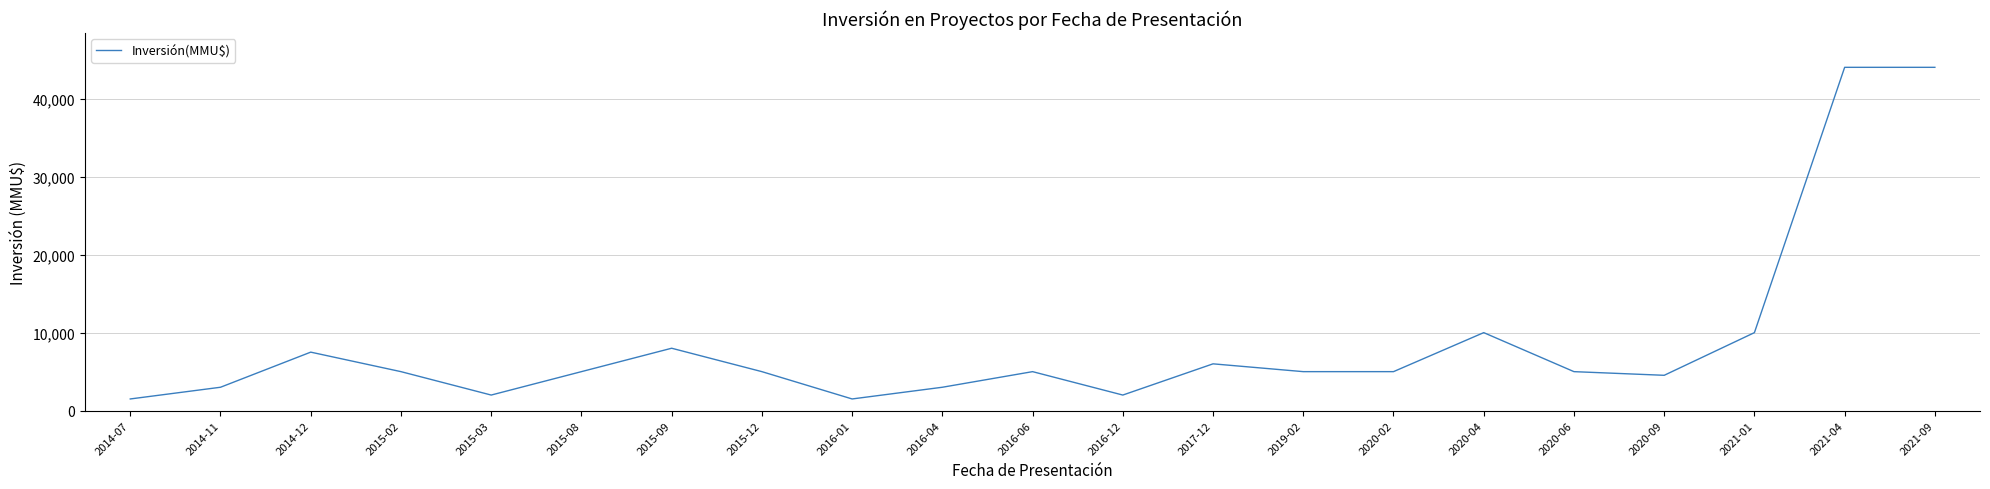

What is the greatest value displayed?

44000